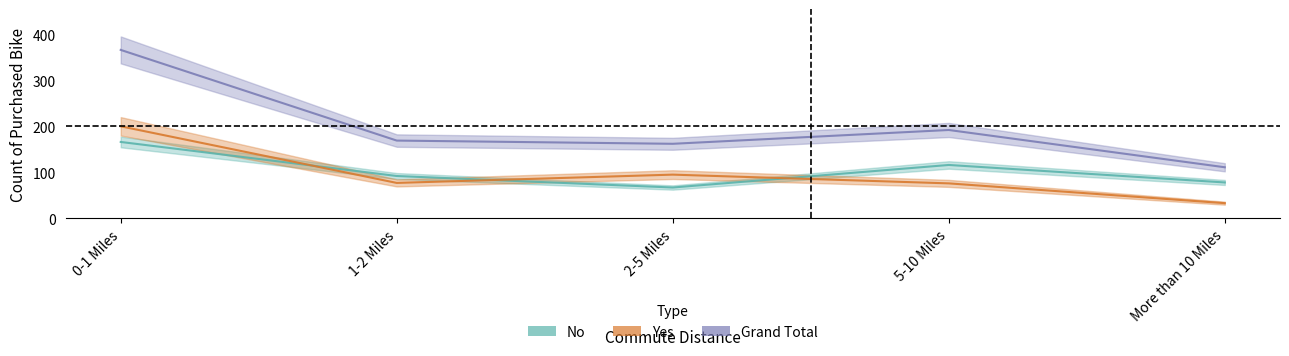

Between 5-10 Miles and More than 10 Miles, which series saw the biggest shift?

Grand Total